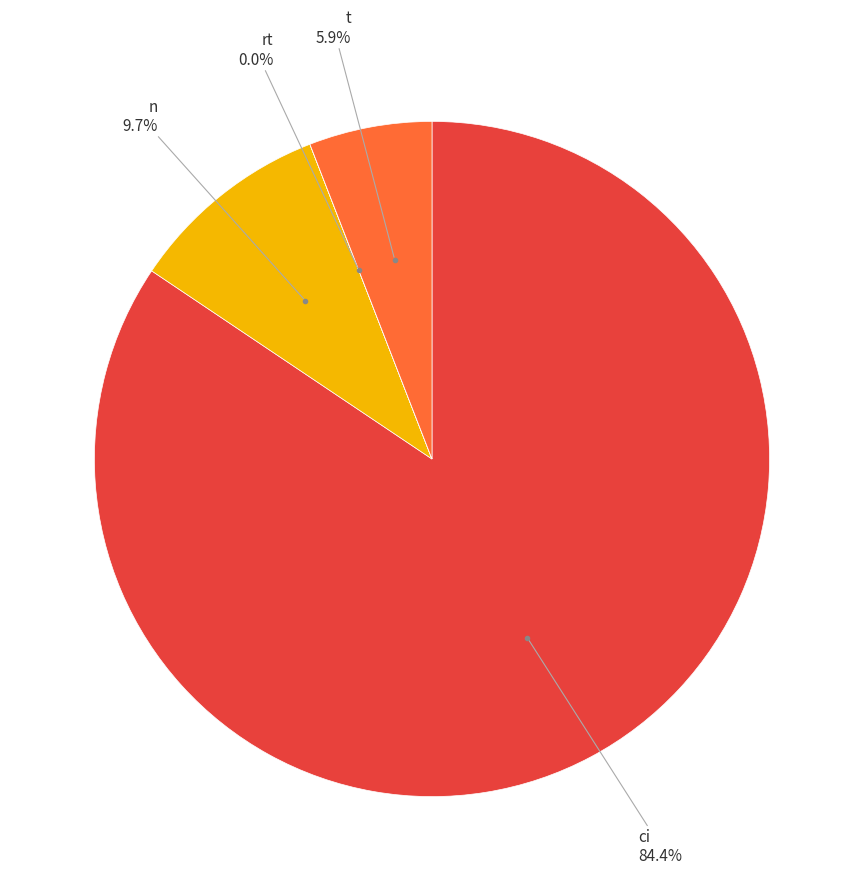

Is there any slice that represents more than half of the pie?

Yes